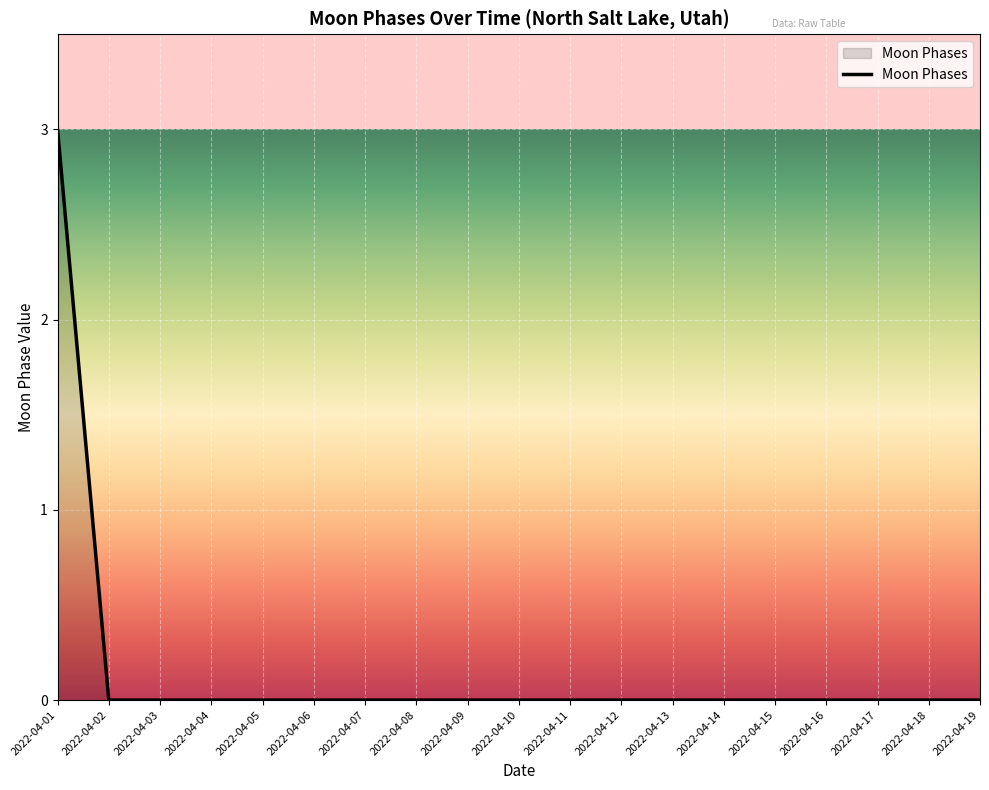

How many series are shown in this chart?

1